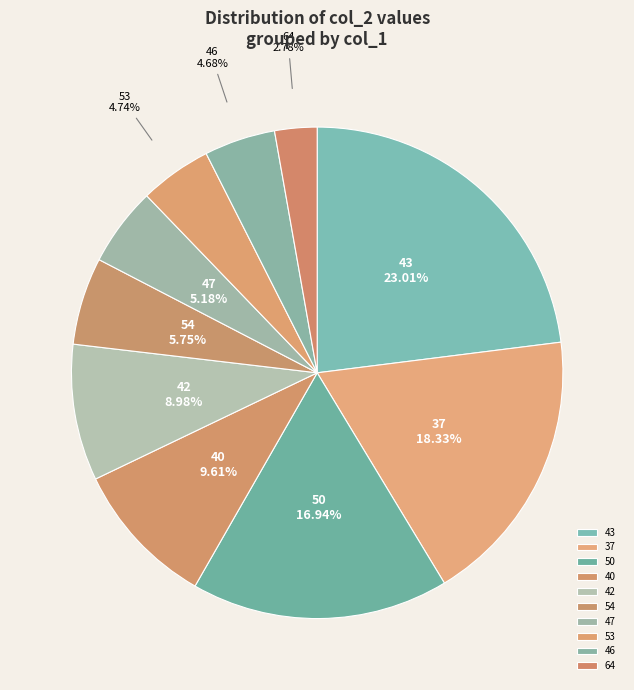

To the nearest percent, what portion does 50 represent?

17%